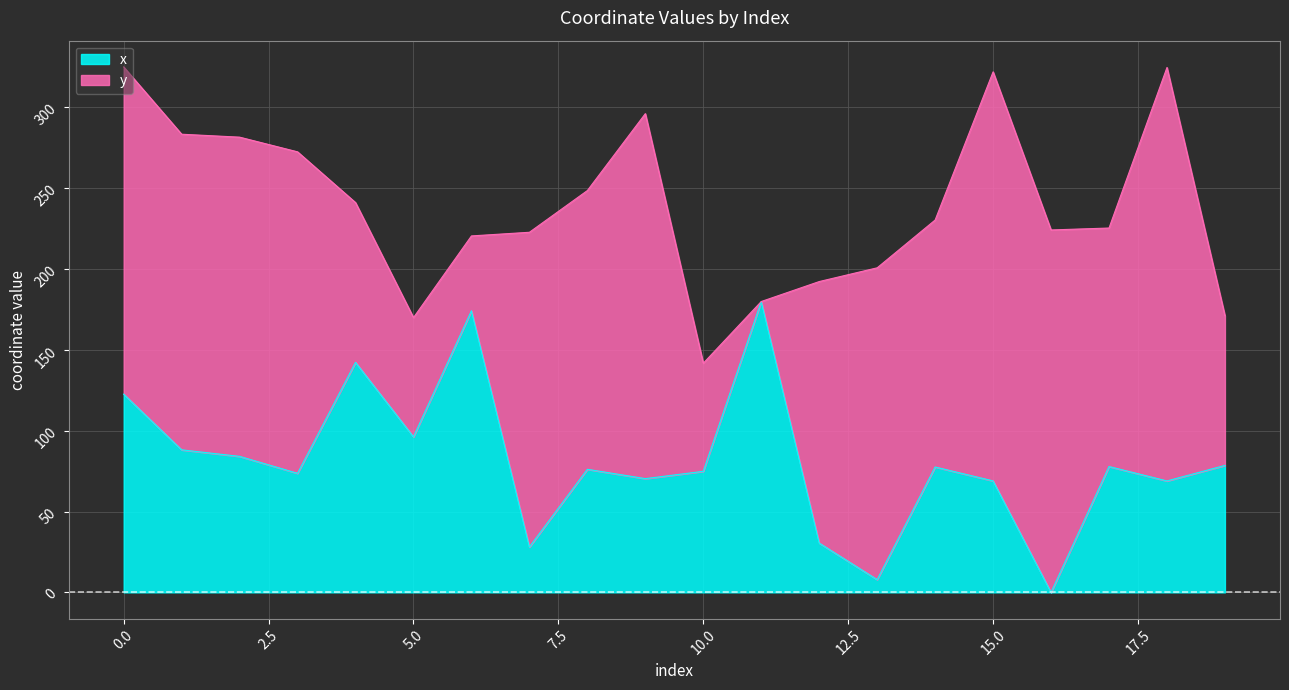

At which category does the data reach its first local peak?

4